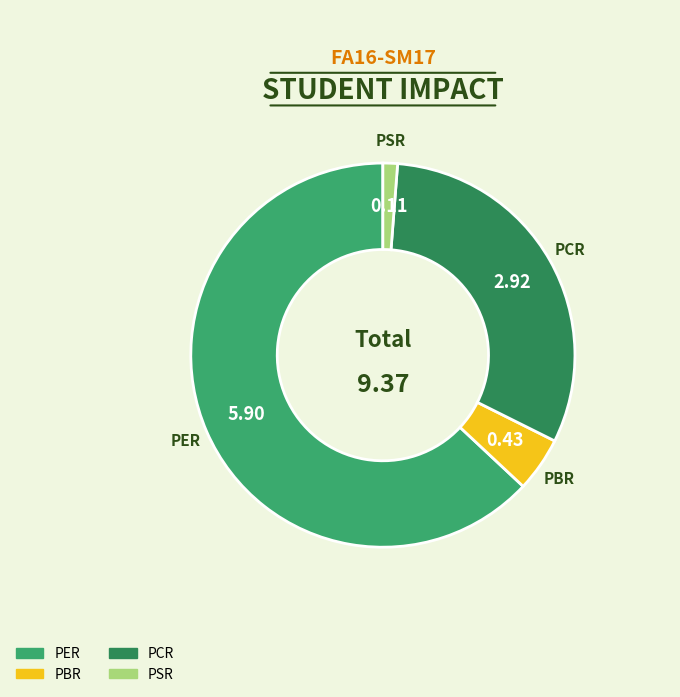

How many slices are in this pie chart?

4